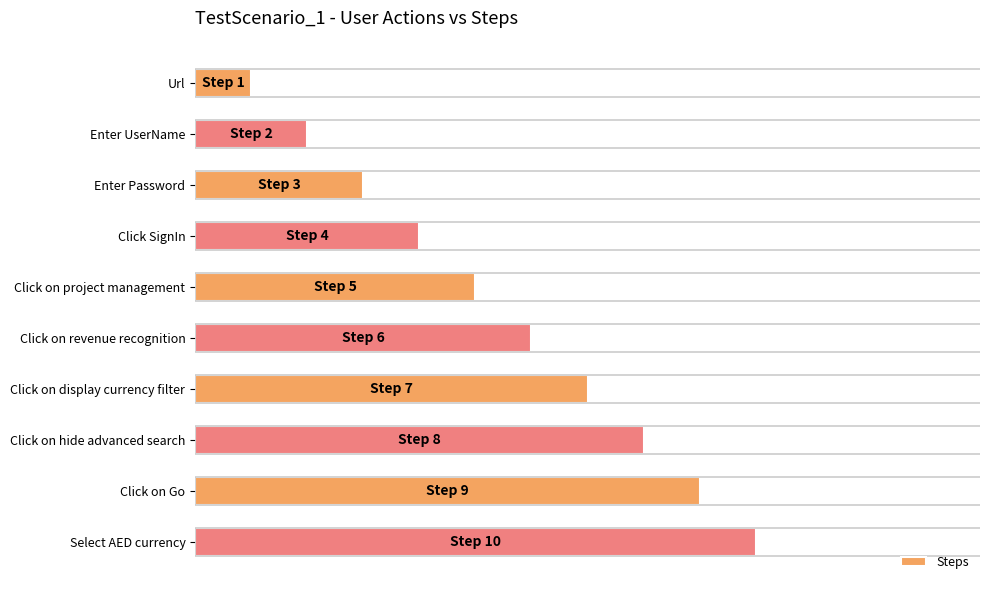

List the labels in order of value, smallest first.

Url, Enter UserName, Enter Password, Click SignIn, Click on project management, Click on revenue recognition, Click on display currency filter, Click on hide advanced search, Click on Go, Select AED currency